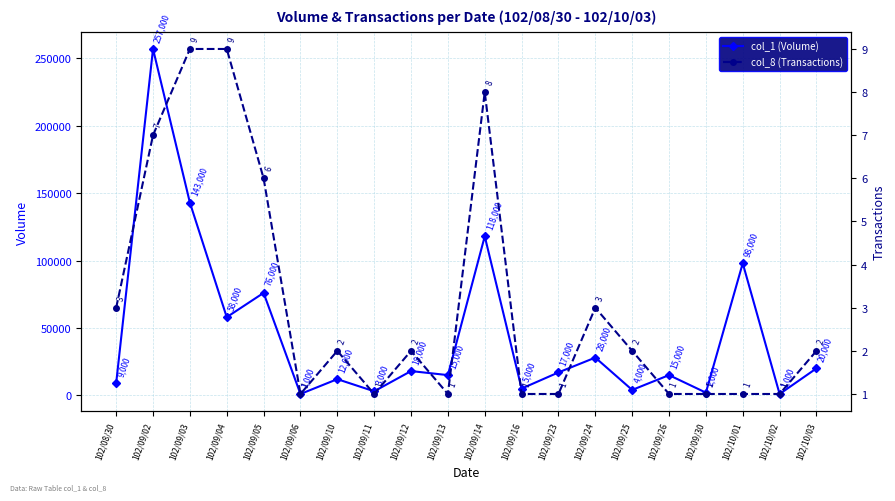

At how many categories does at least one series exceed 45708?

6